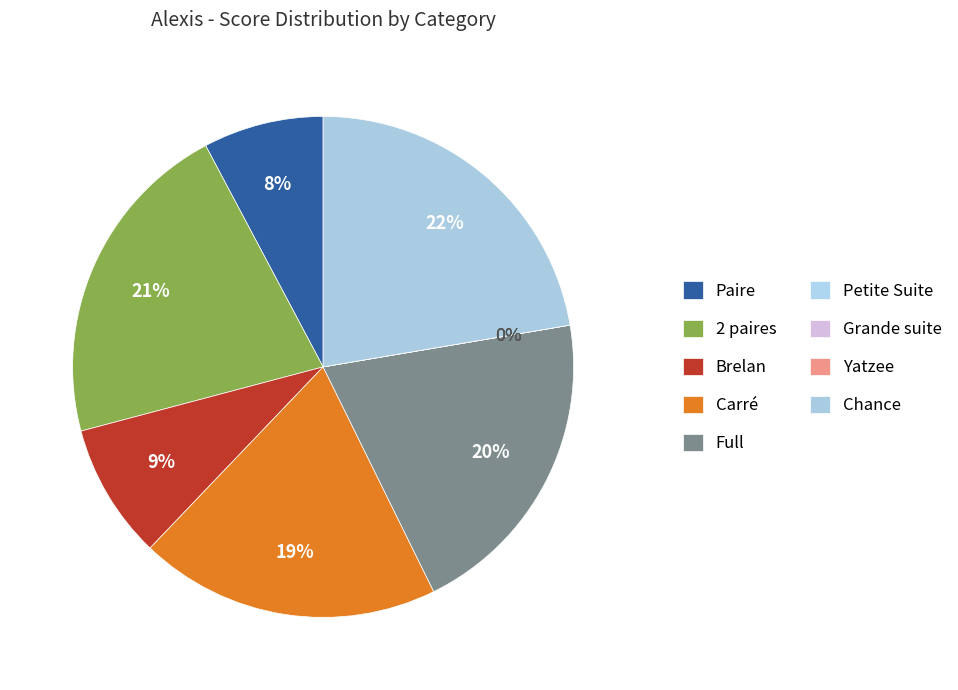

Which category has the smallest portion of the pie?

Petite Suite